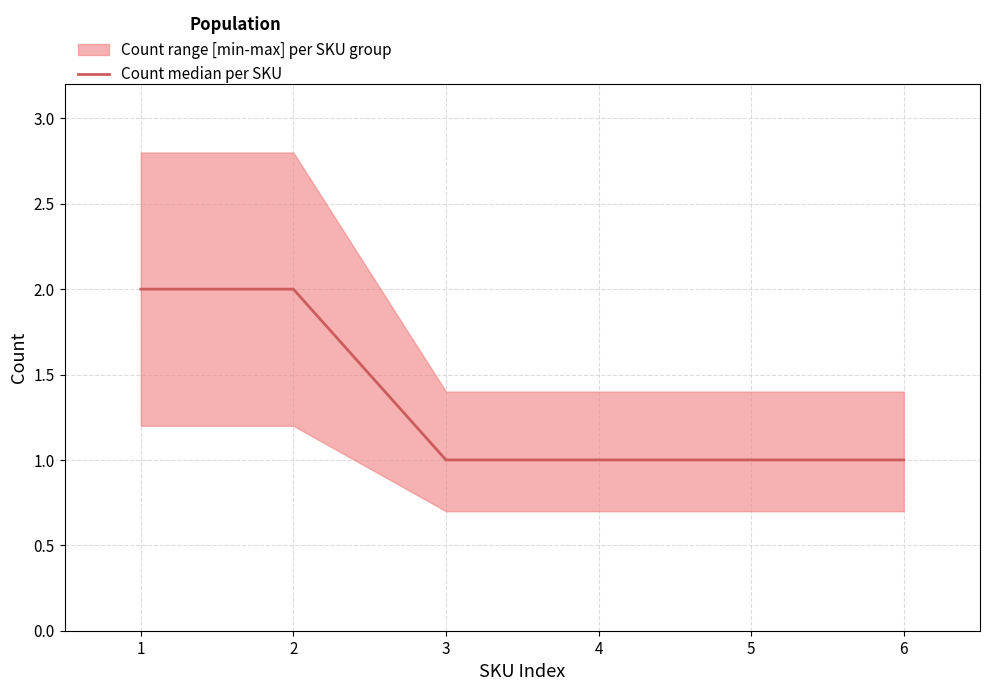

What is the minimum value shown in the chart?

1